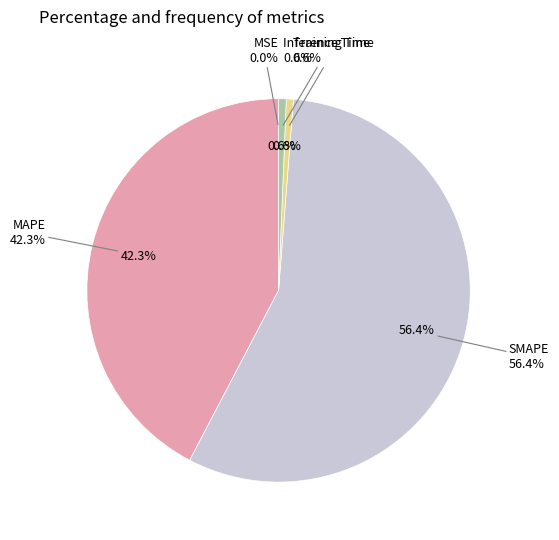

Does any single category account for the majority?

Yes